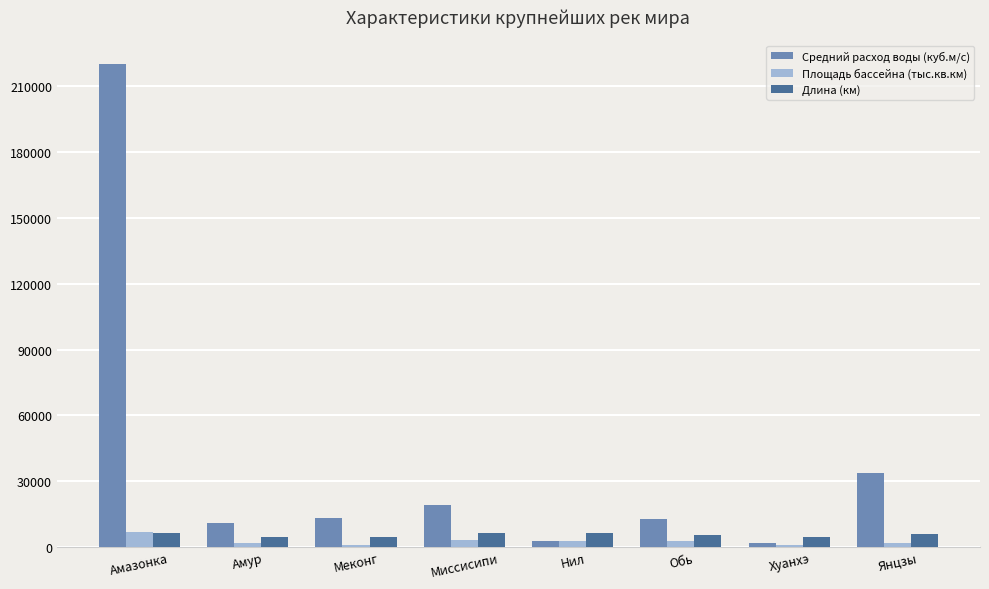

Which category has the highest value in the Средний расход воды (куб.м/с) series?

Амазонка